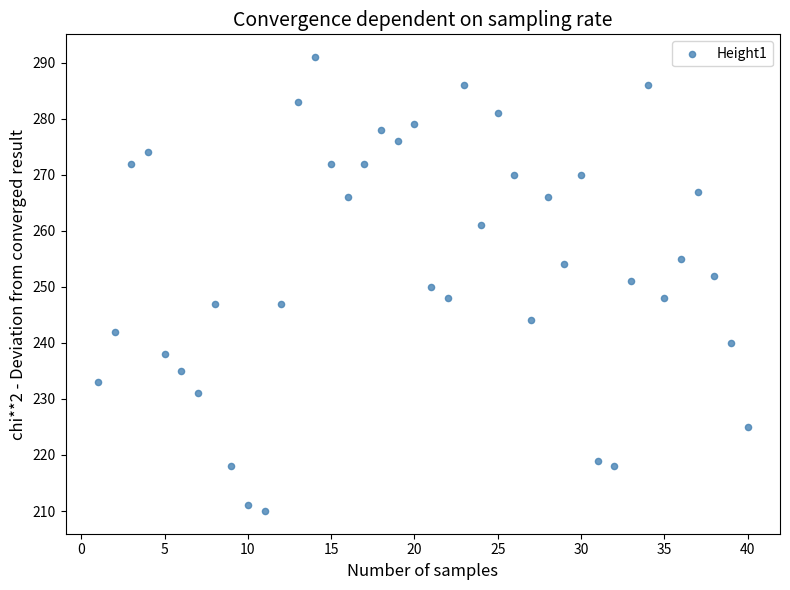

What is the range of Y values (max minus min)?

81